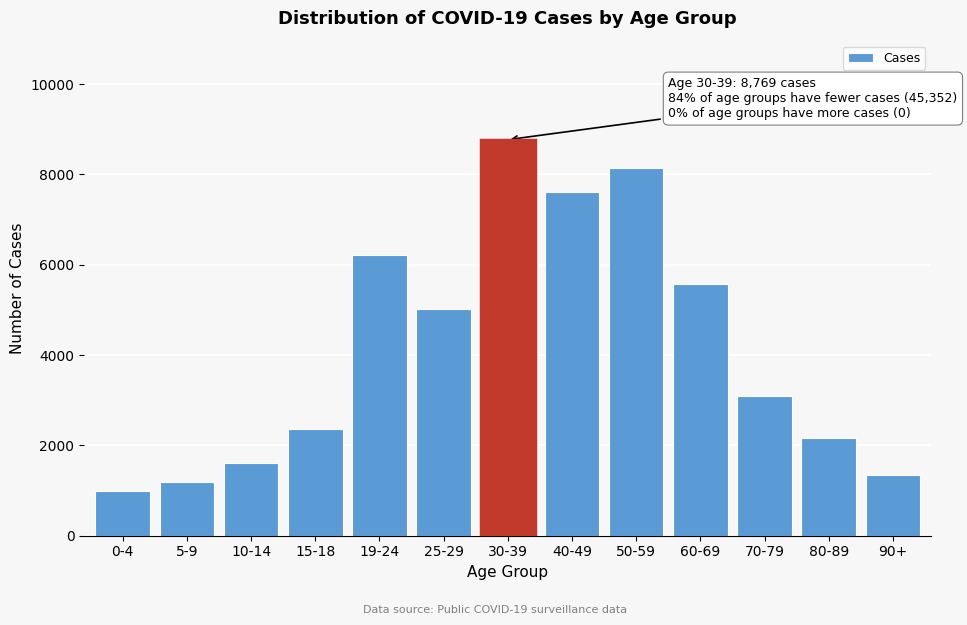

Reading left to right, list all the values displayed in this chart.

0-4=992	5-9=1189	10-14=1604	15-18=2370	19-24=6222	25-29=5021	30-39=8769	40-49=7618	50-59=8143	60-69=5579	70-79=3087	80-89=2174	90+=1353